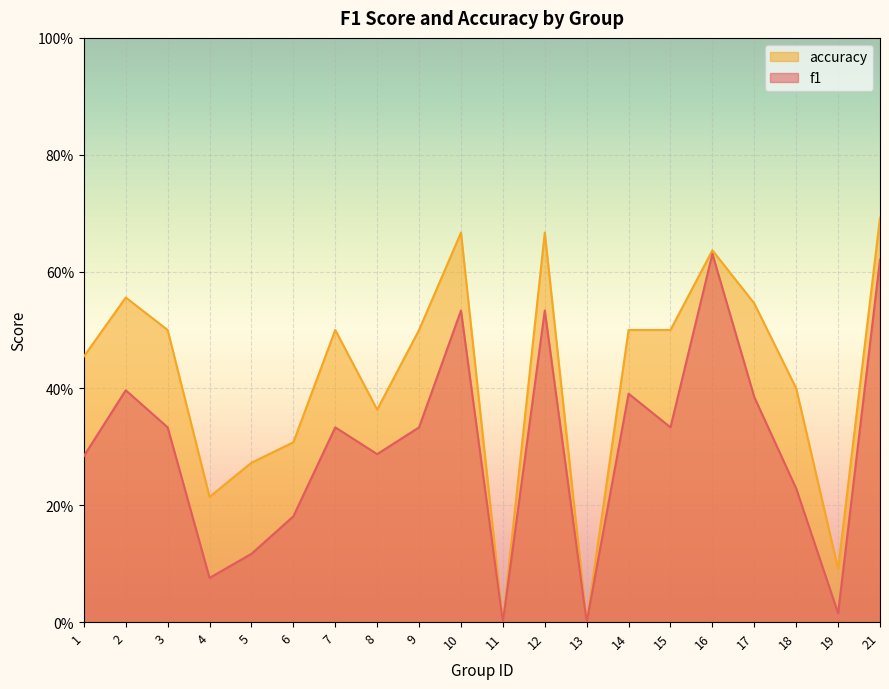

At 21, list the series in order from largest to smallest.

accuracy, f1